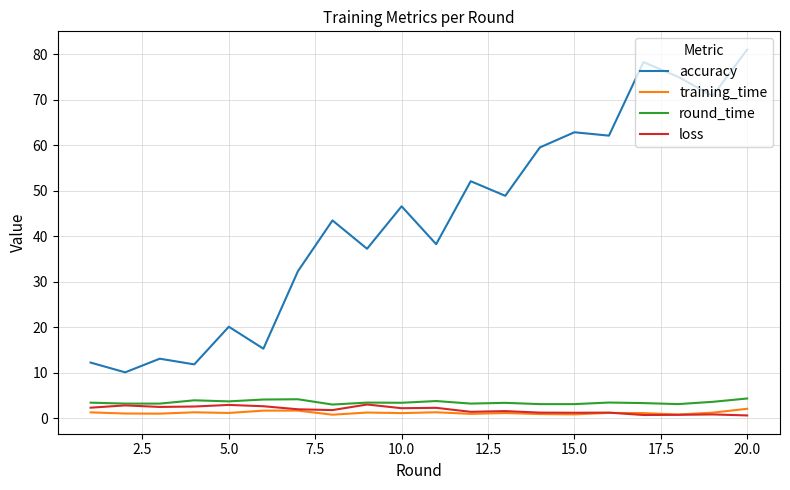

True or false: loss and accuracy intersect in this chart.

False